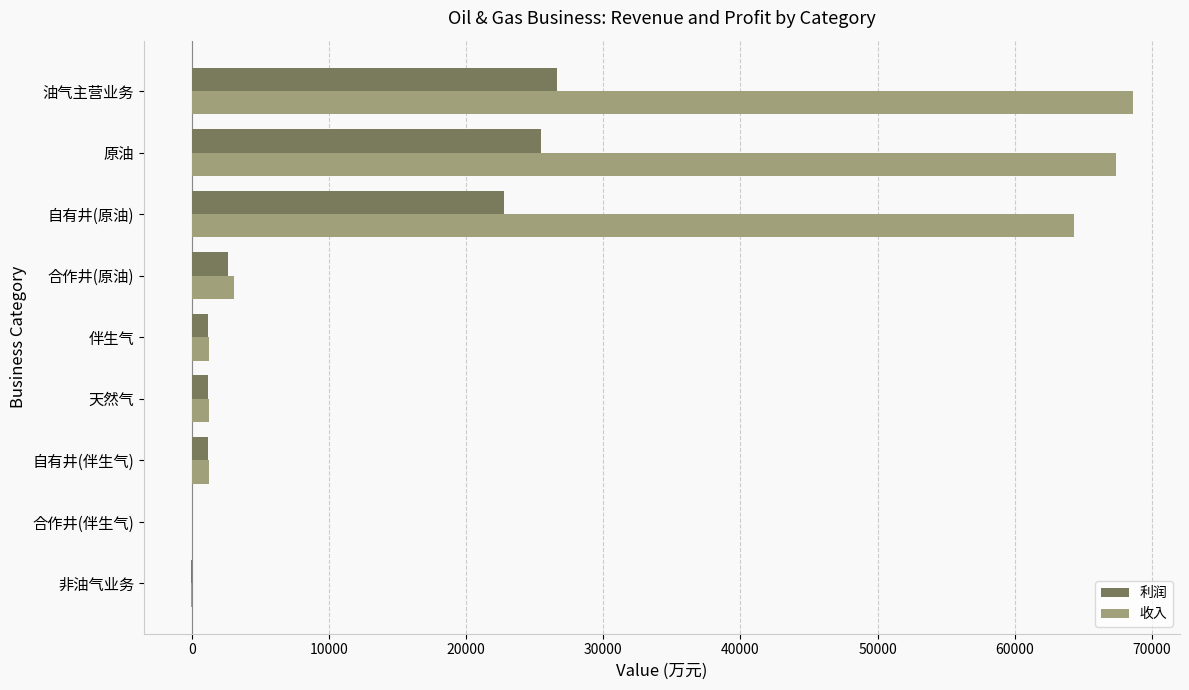

What is the highest value of the 利润 series?

26612.7